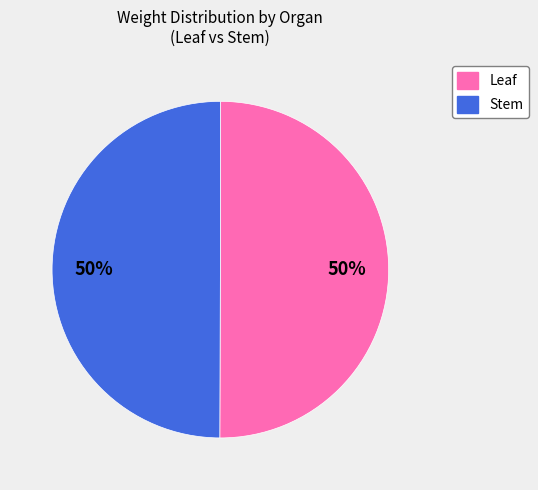

To the nearest percent, what is the average slice percentage?

50%